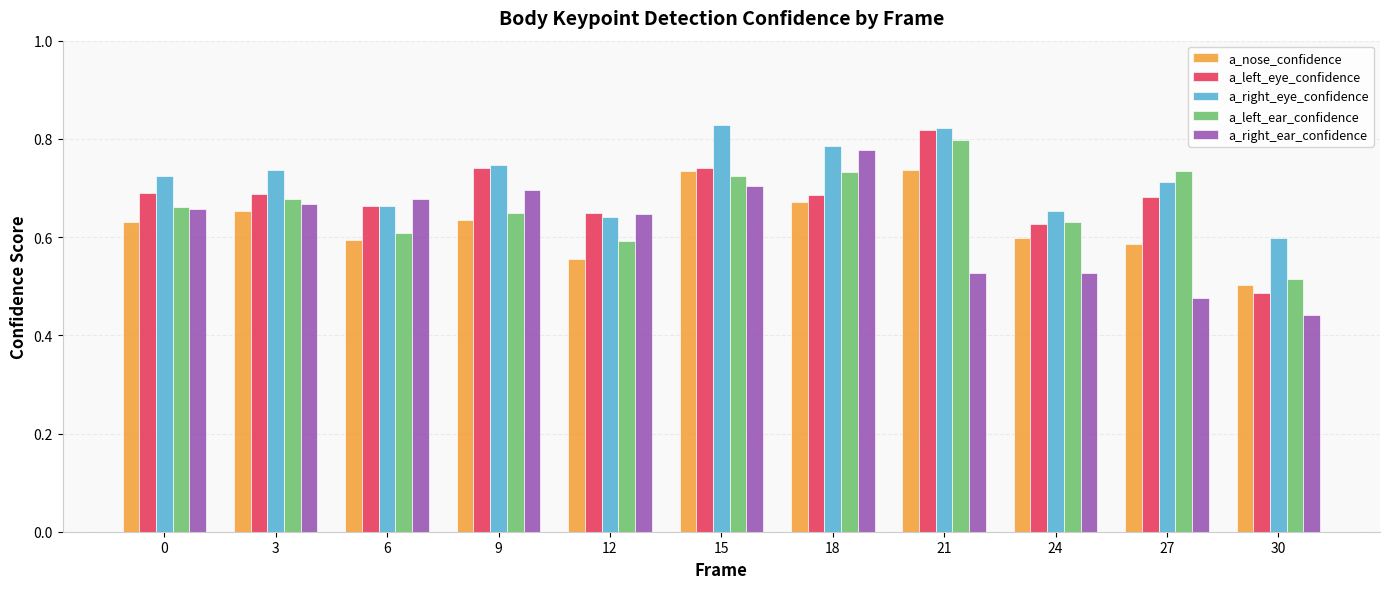

Is the value of a_right_eye_confidence at 12 greater than the value of a_right_ear_confidence at 27?

Yes